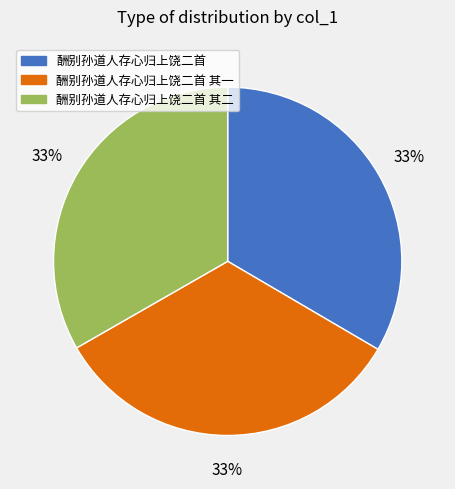

Is there a majority slice in this chart?

No